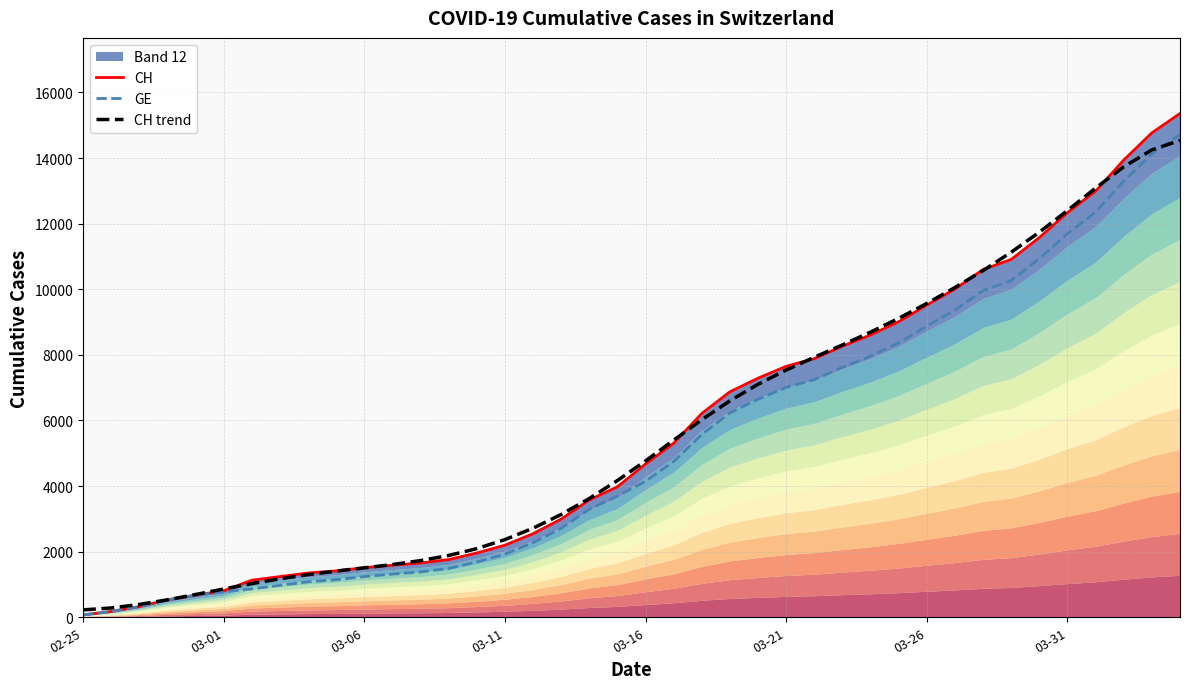

How many lines are shown in the chart?

3